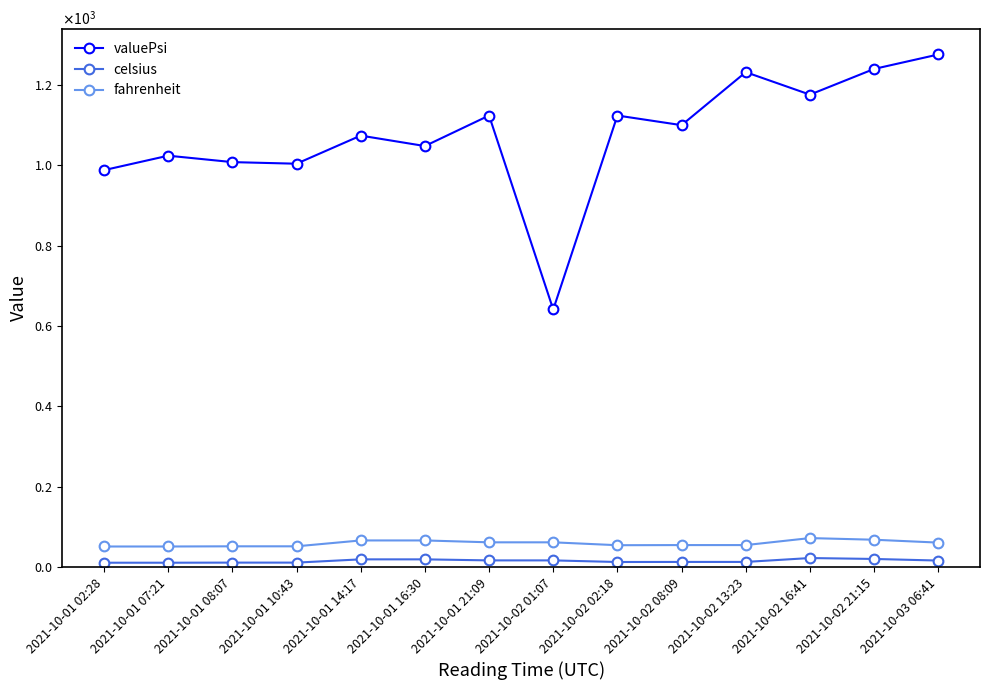

Which series has the widest spread of values?

valuePsi